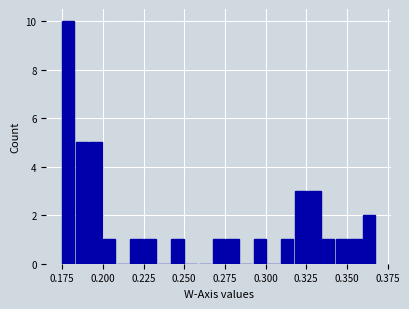

Around what value on the x-axis is the tallest bar? Give the approximate position of its centre, as read against the axis.

0.180